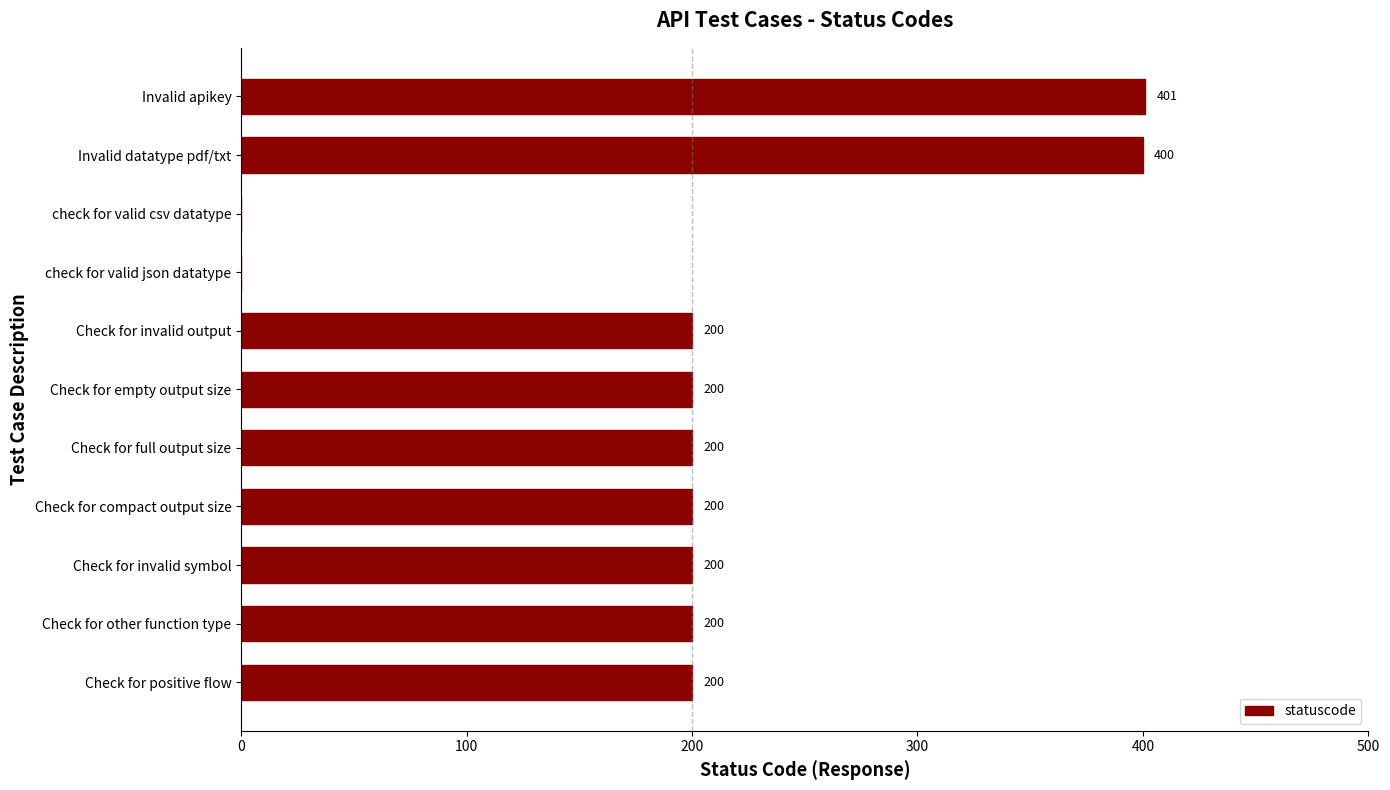

Reading bottom to top, extract all data points from this chart.

Check for positive flow=200	Check for other function type=200	Check for invalid symbol=200	Check for compact output size=200	Check for full output size=200	Check for empty output size=200	Check for invalid output=200	check for valid json datatype=0	check for valid csv datatype=0	Invalid datatype pdf/txt=400	Invalid apikey=401